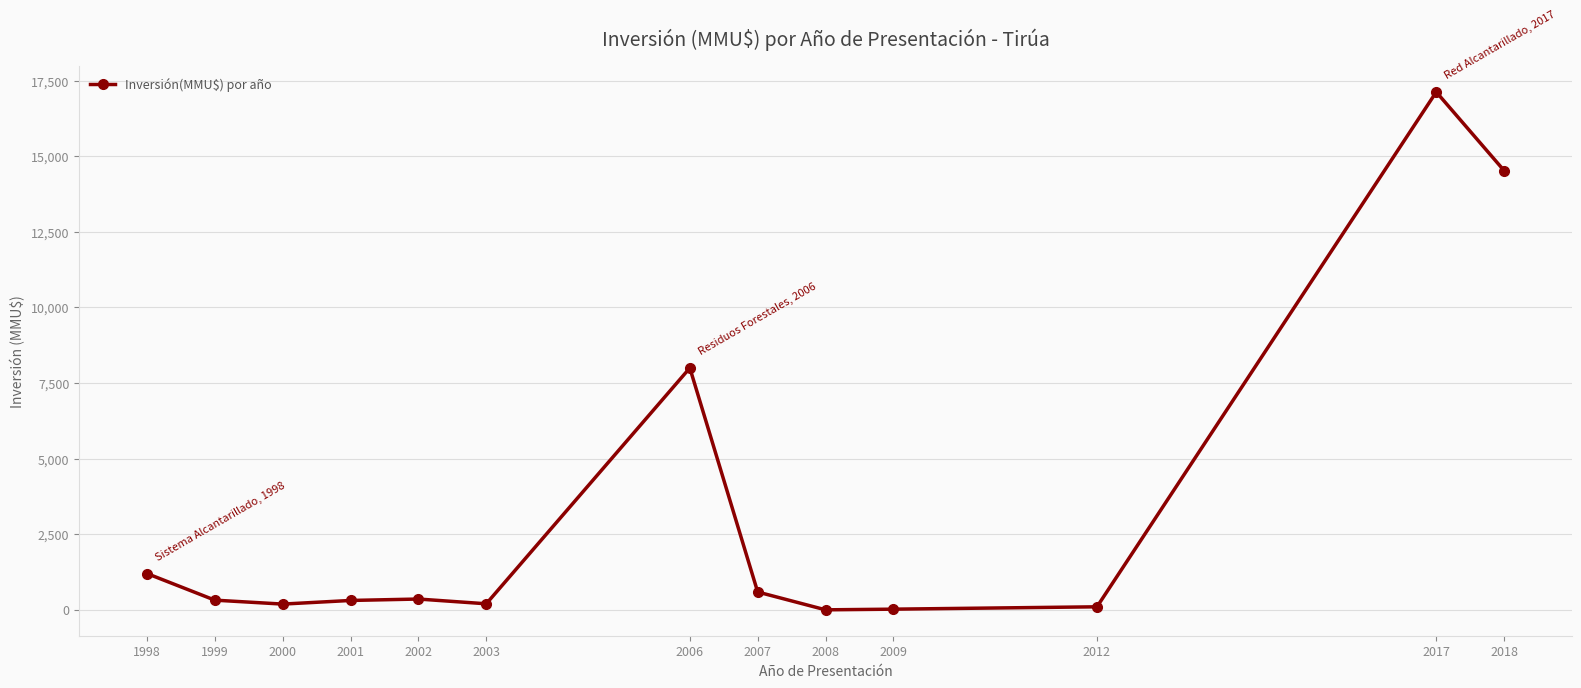

What is the ratio of the value at 2018 to the value at 2017?

0.8